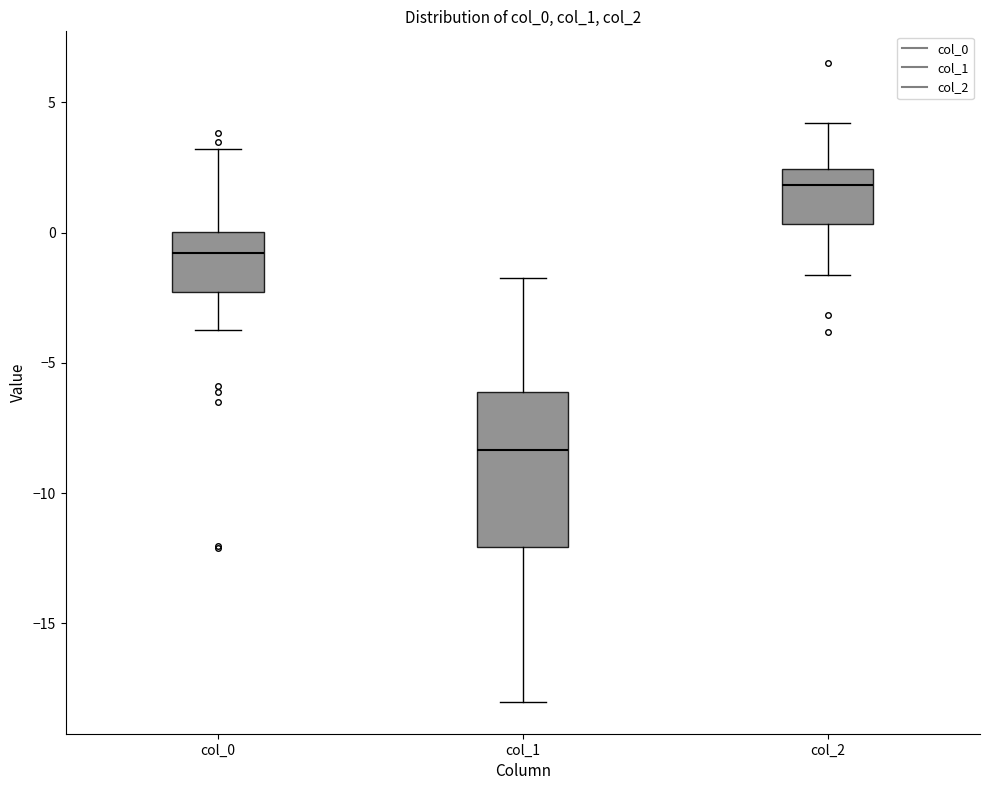

Reading left to right, transcribe this box plot: for each box, give where its median line is, the range the box spans, and where its two whiskers end, as read against the y-axis. The values are not printed on the chart, so give them approximately, as read against the axis.

col_0: median -1.0, box -2.5 to 0.0, whiskers -4.0 to 3.0
col_1: median -8.5, box -12.0 to -6.0, whiskers -18.0 to -1.5
col_2: median 2.0, box 0.5 to 2.5, whiskers -1.5 to 4.0